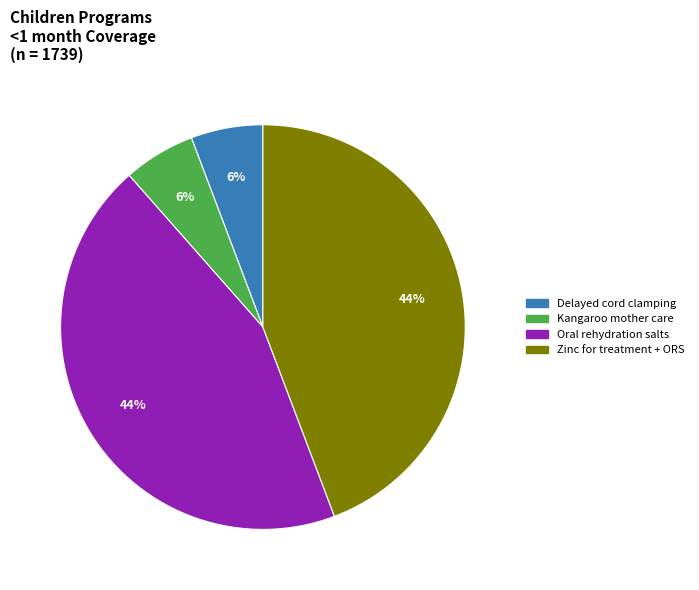

To the nearest percent, what is the average slice percentage?

25%